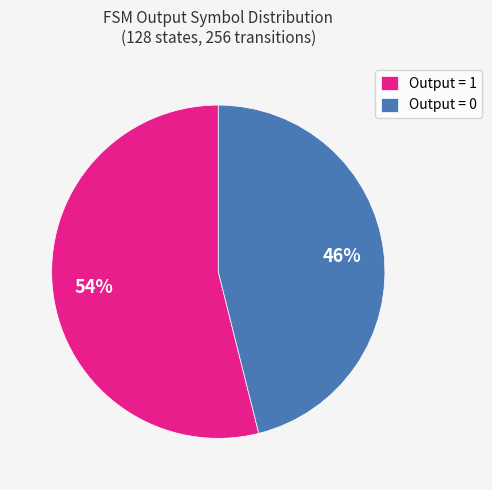

Rank the categories by value from highest to lowest.

Output = 1, Output = 0